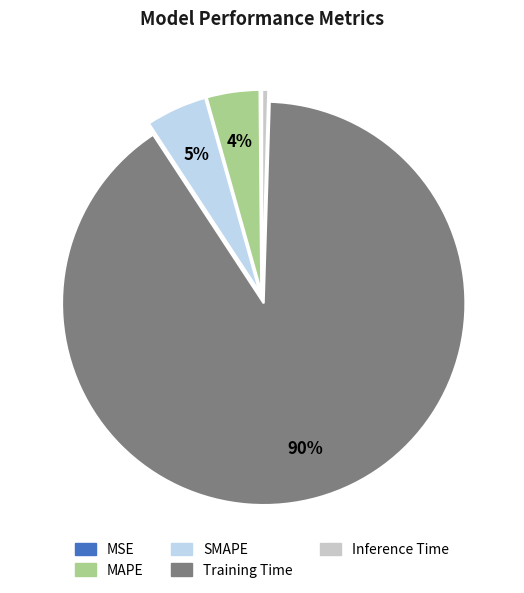

Which category accounts for the majority?

Training Time